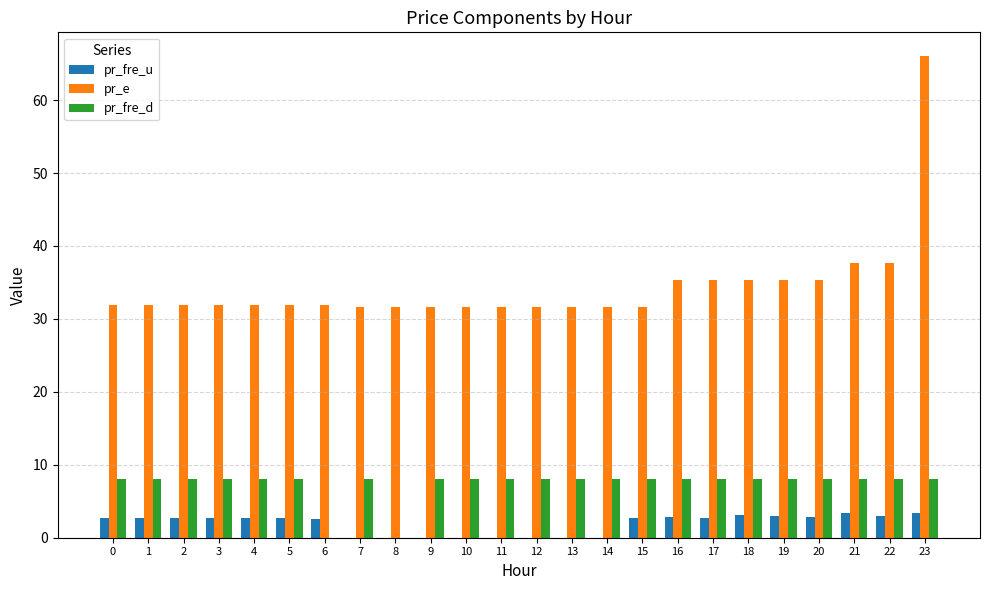

True or false: pr_fre_d has a value of 8.0 at 2.

True